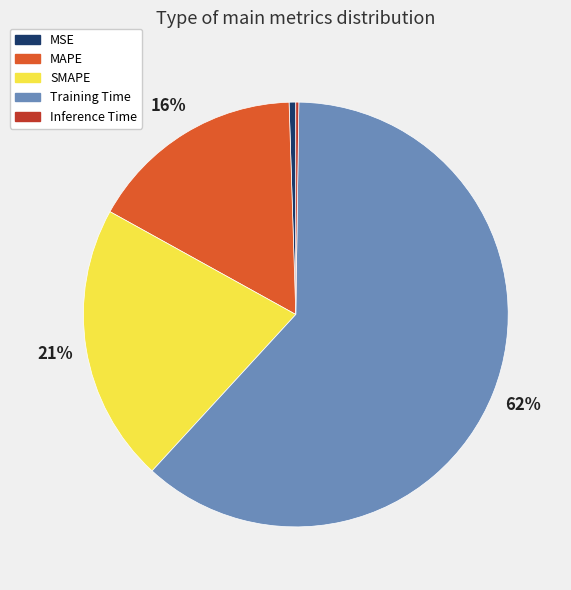

What percentage is the SMAPE slice, to the nearest percent?

21%